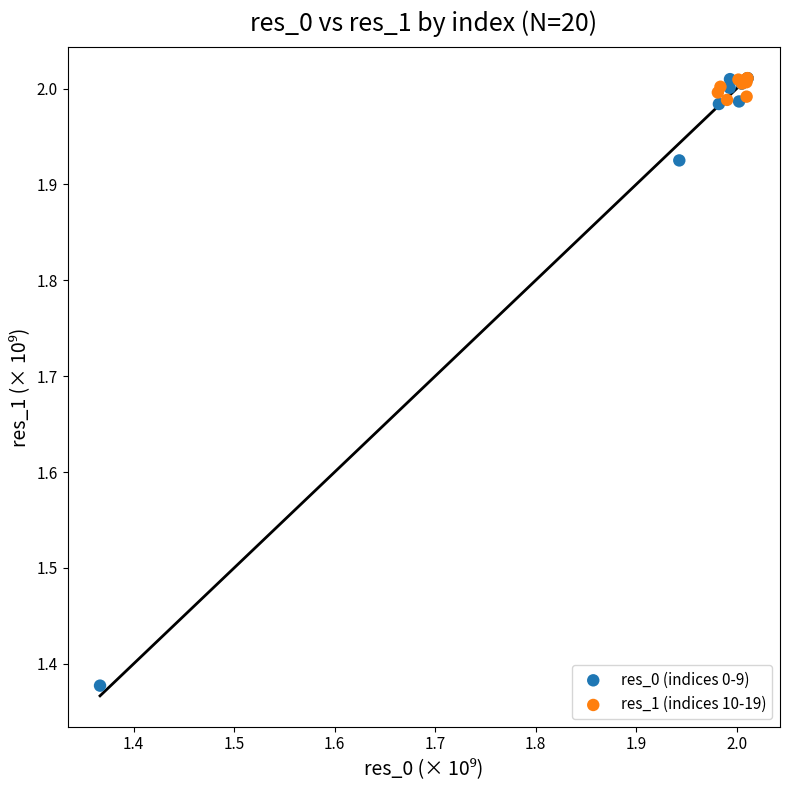

Which series has the largest Y range (max minus min)?

res_0 (indices 0-9)